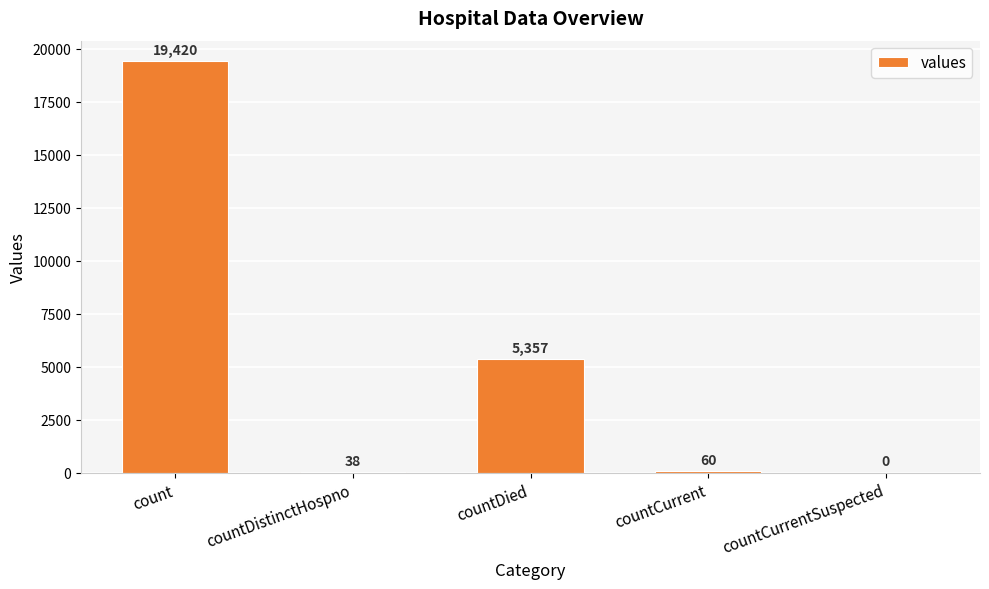

What is the greatest value displayed?

19420